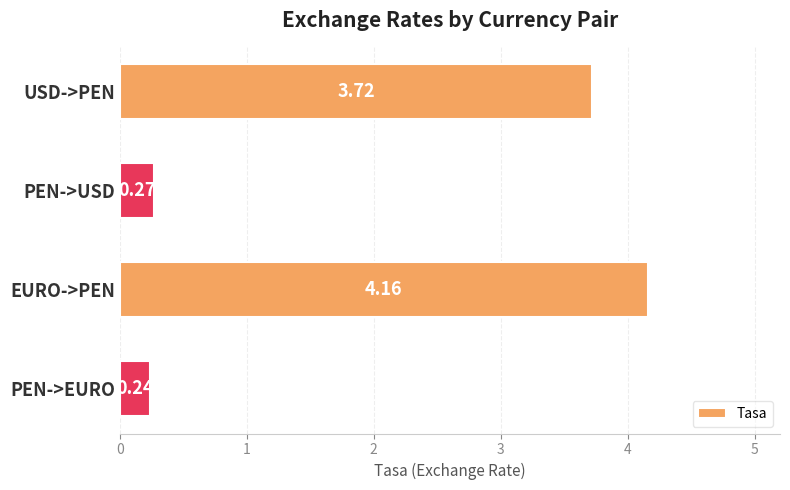

What is the difference between the maximum and minimum values?

3.9